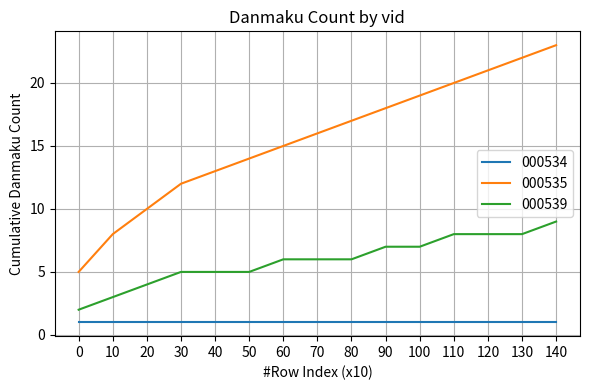

True or false: 000535 and 000539 intersect in this chart.

False